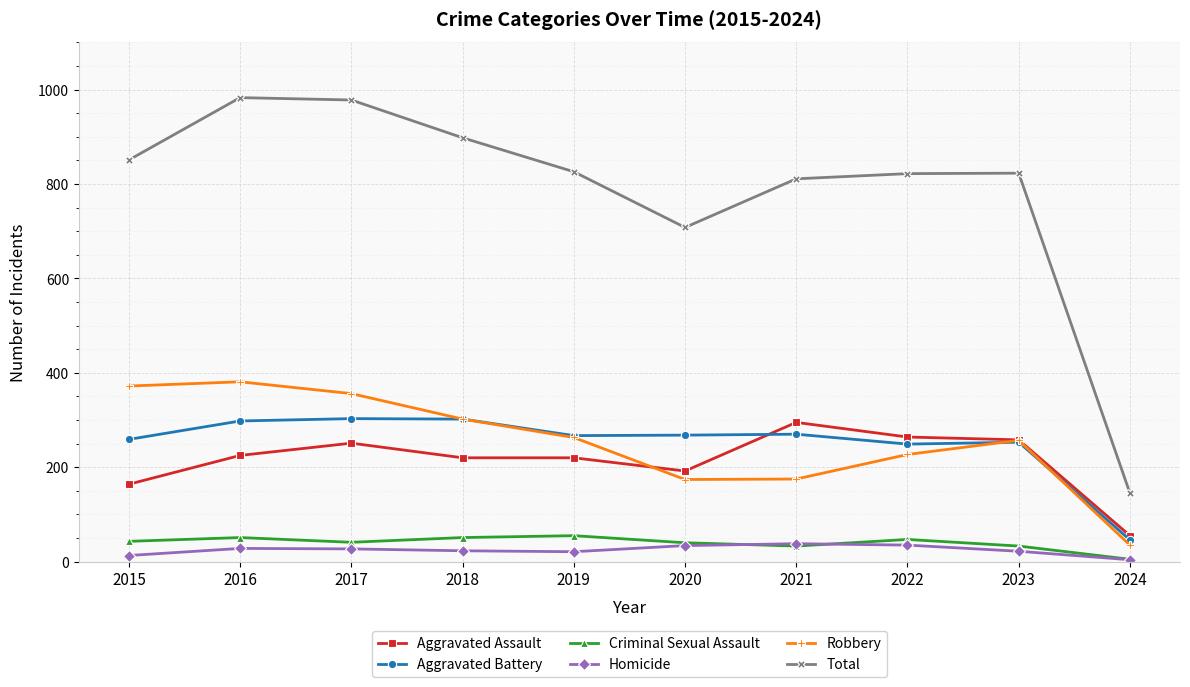

What is the maximum value shown in the chart?

983